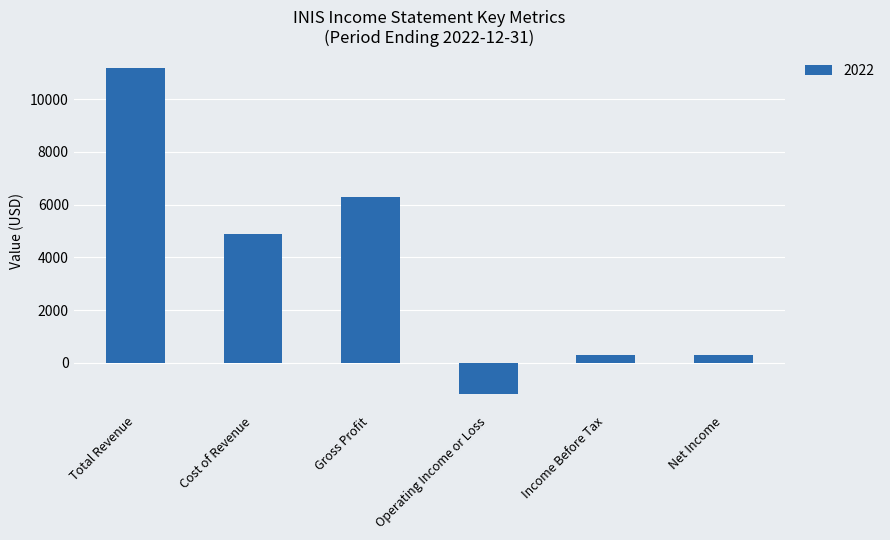

Is it true that the value at Gross Profit is 9804?

False